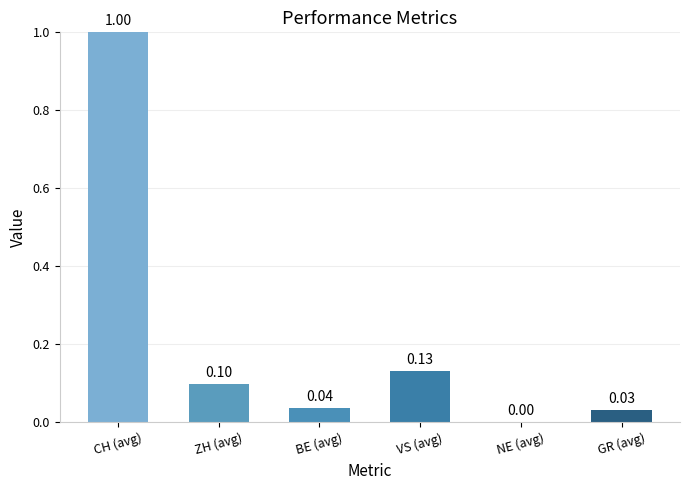

What is the change in value from ZH (avg) to NE (avg)?

-0.1